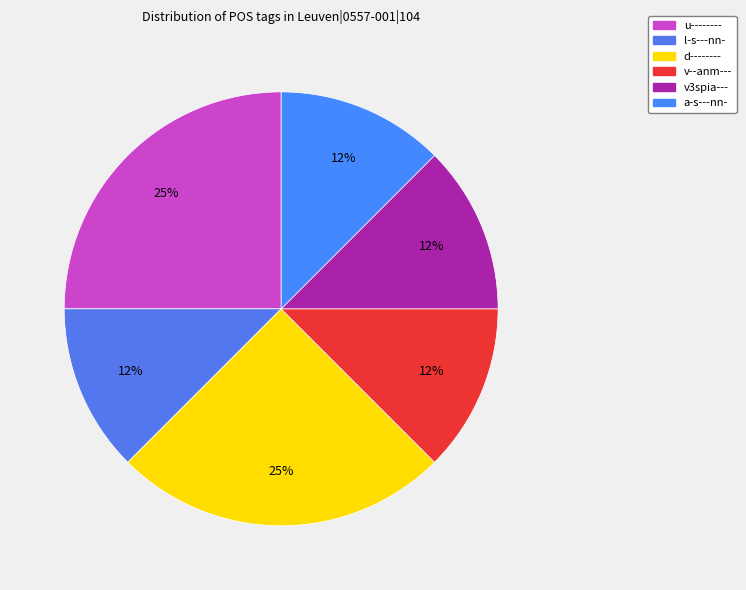

Count the number of slices in the pie.

6